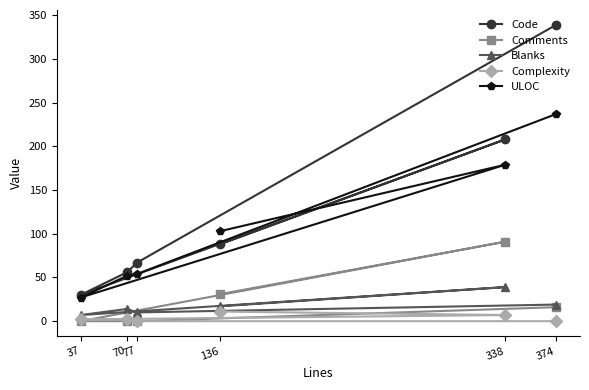

List the labels in order of Complexity value, smallest first.

374, 77, 70, 37, 338, 136